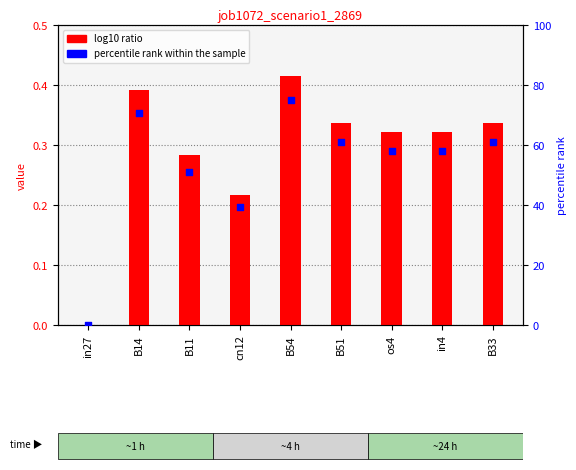

What are all the series names shown in the legend?

log10 ratio, percentile rank within the sample